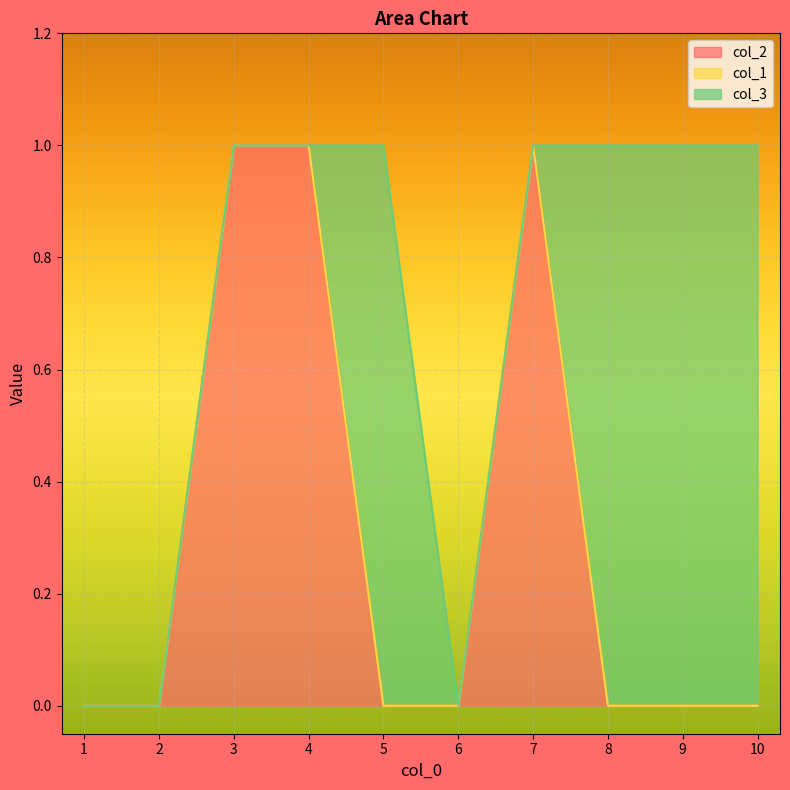

Which series has the widest spread of values?

col_2